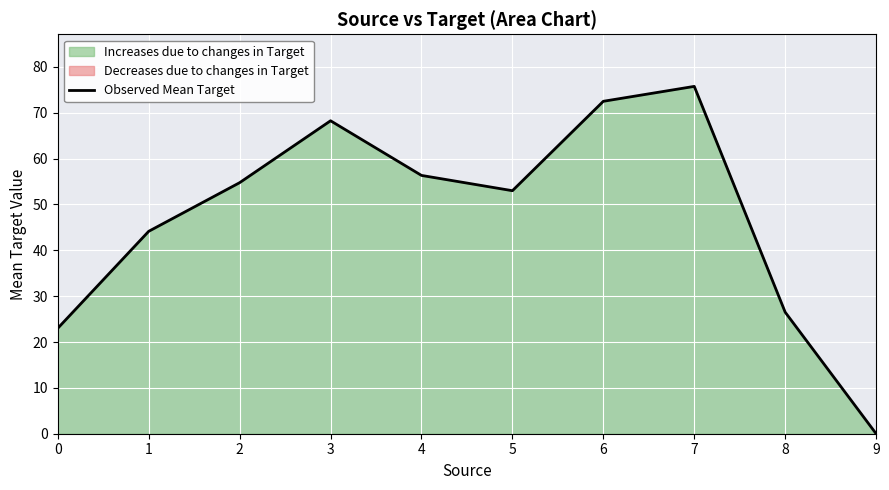

What value does the data have at 3?

68.2